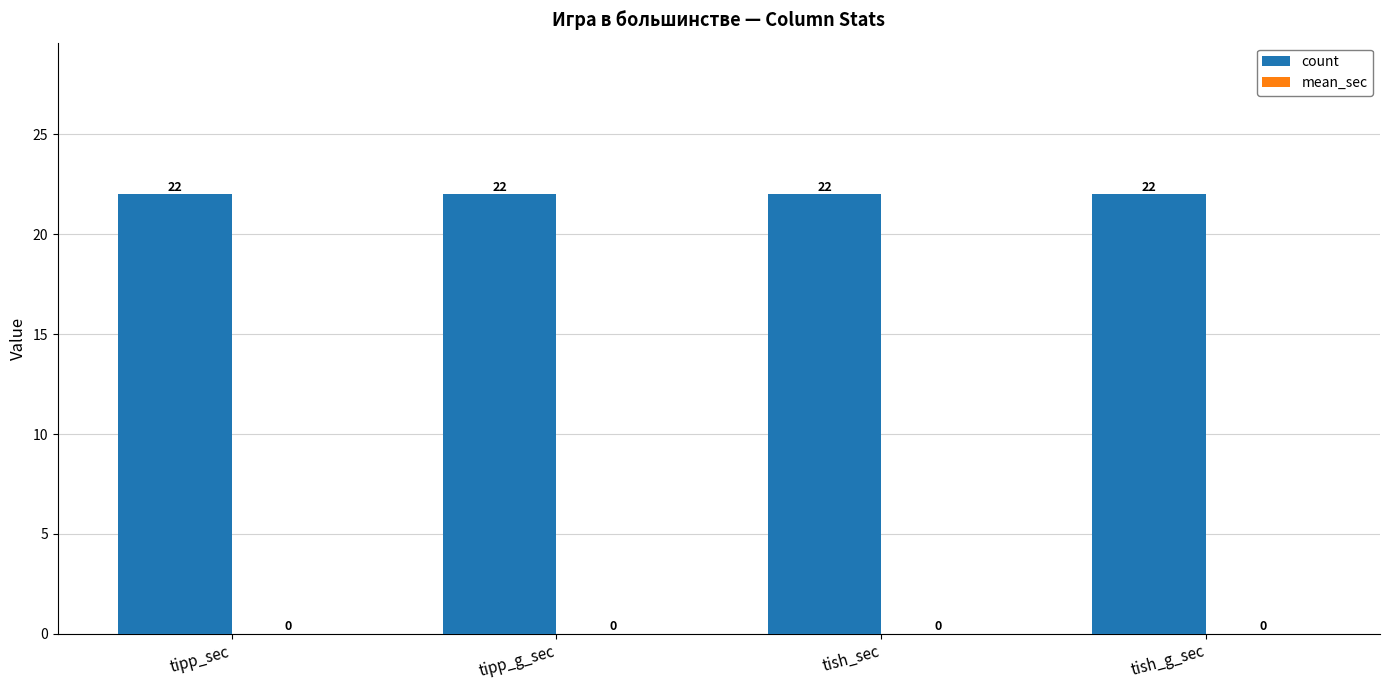

At which category does the chart reach its peak across all series?

tipp_sec